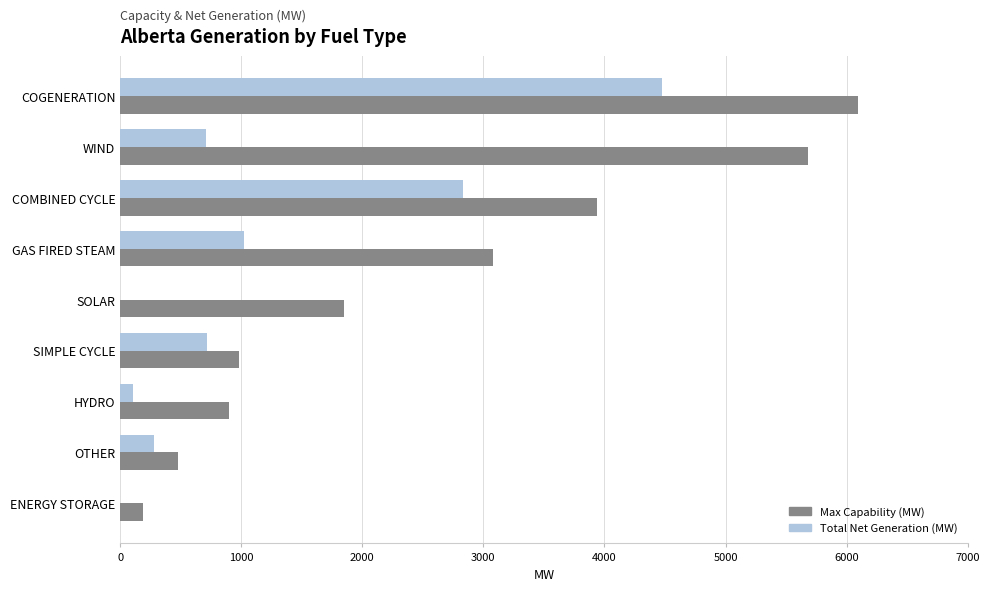

What is the approximate value of Total Net Generation (MW) at WIND?

707